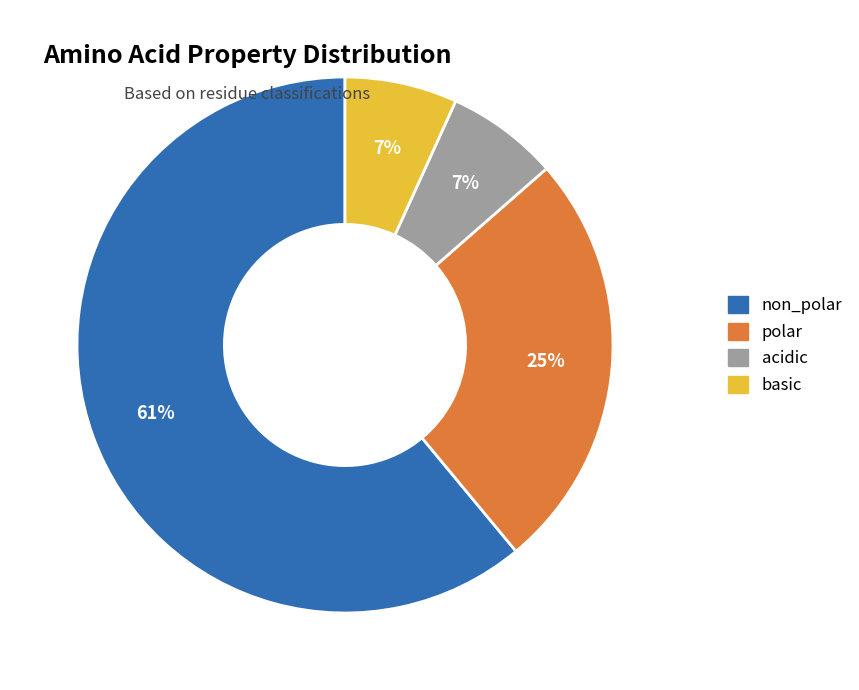

Between non_polar and polar, which is larger?

non_polar